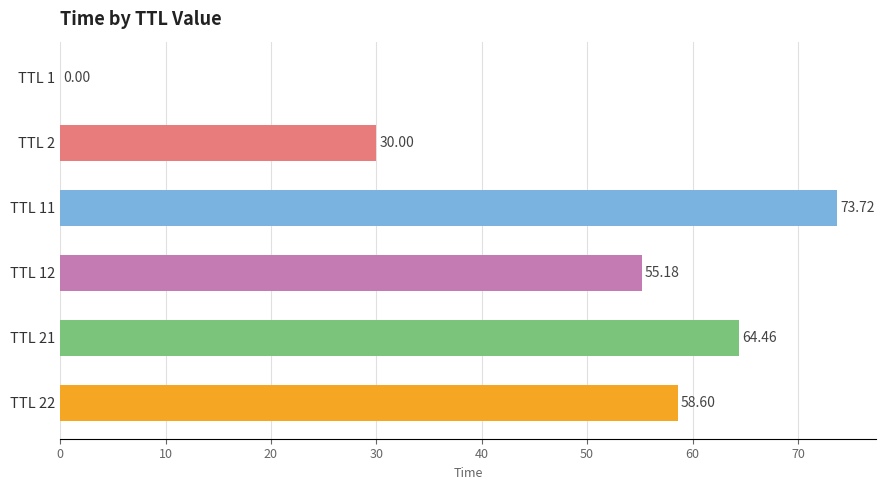

What is the sum of all values?

282.0